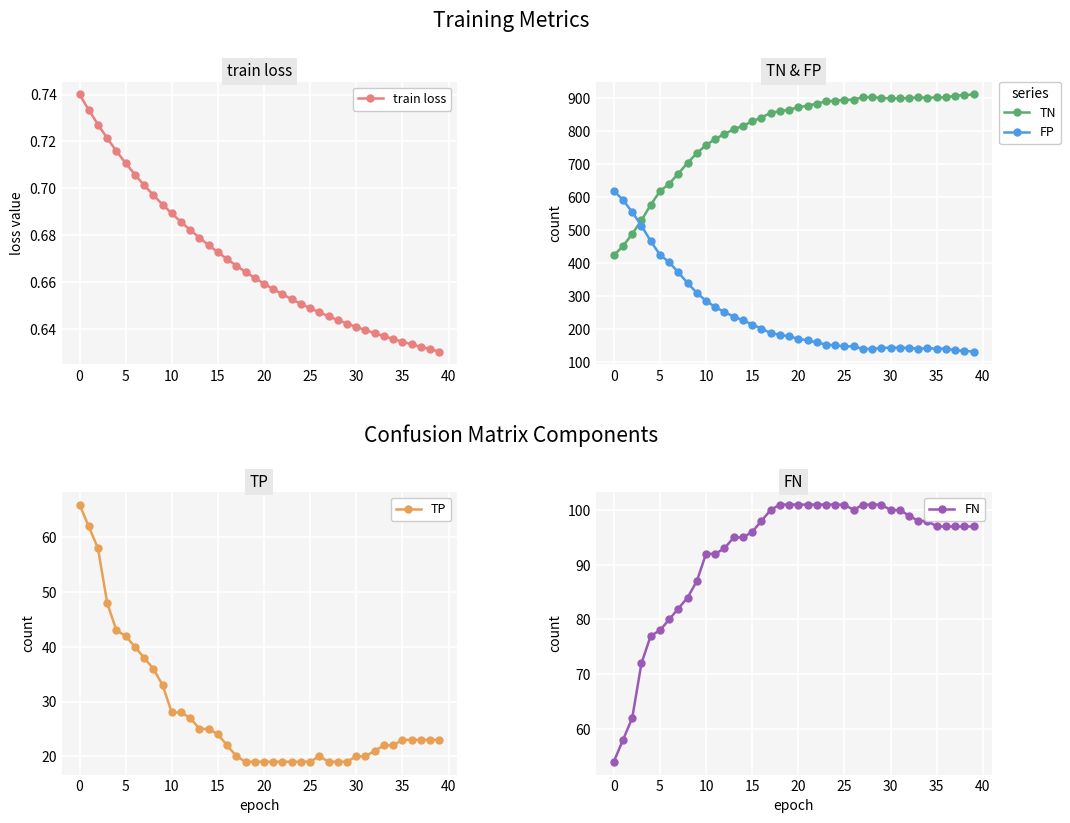

Which series ends up on top after the final intersection of TN and FP?

TN